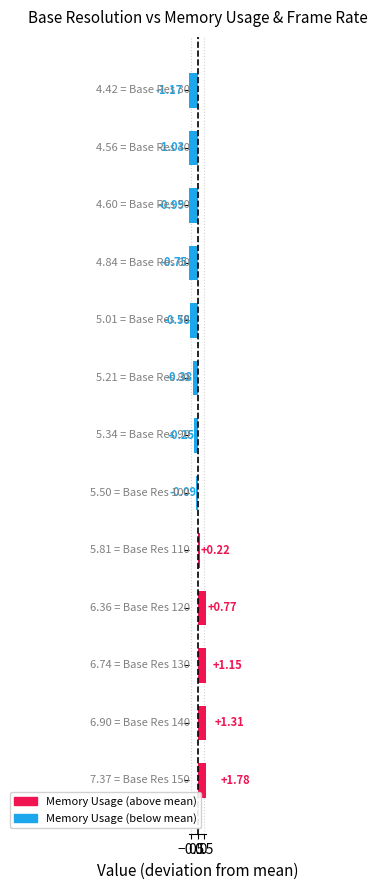

How many values are below zero?

8